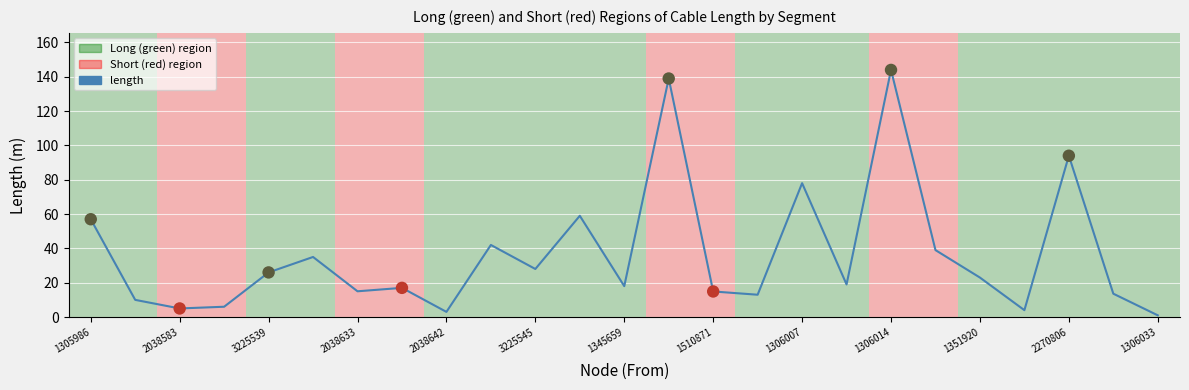

What is the difference between the maximum and minimum values?

143.0